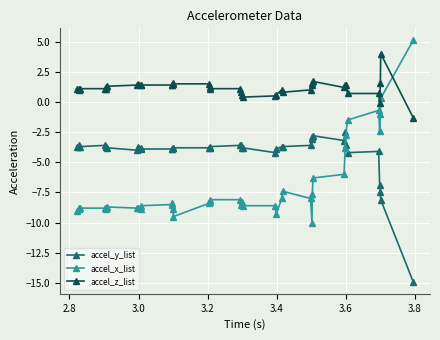

True or false: accel_z_list has more than 0 interior local peaks.

True